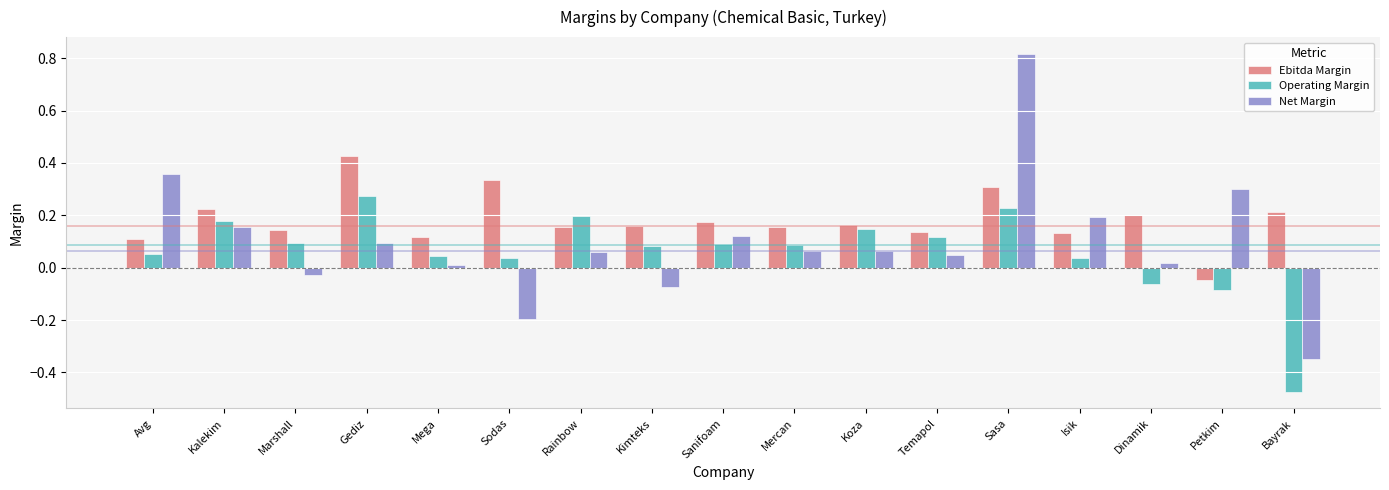

How many negative values does the Operating Margin series have?

3